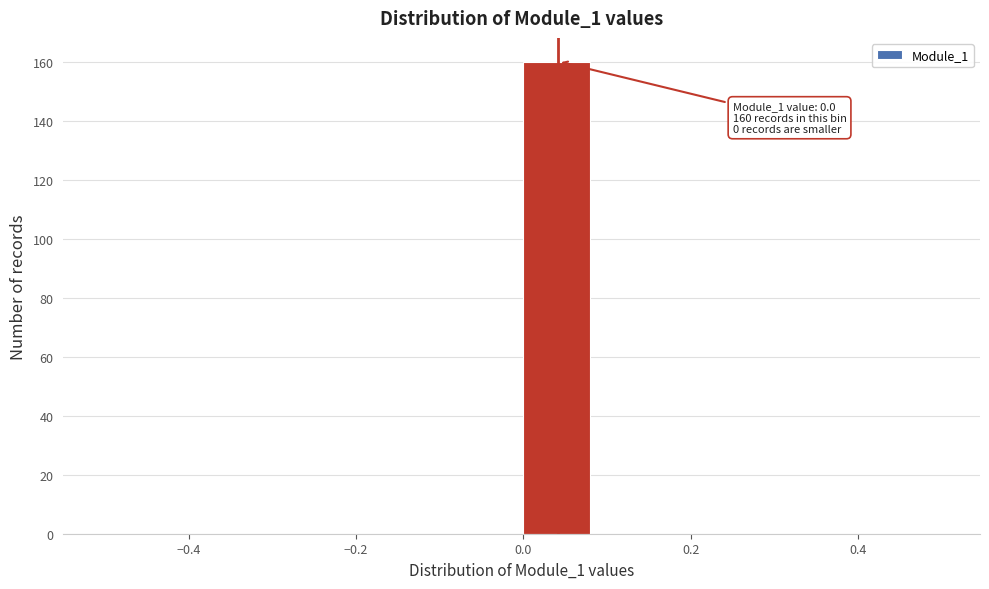

Over which range of the x-axis is the bar tallest?

0.00 to 0.08